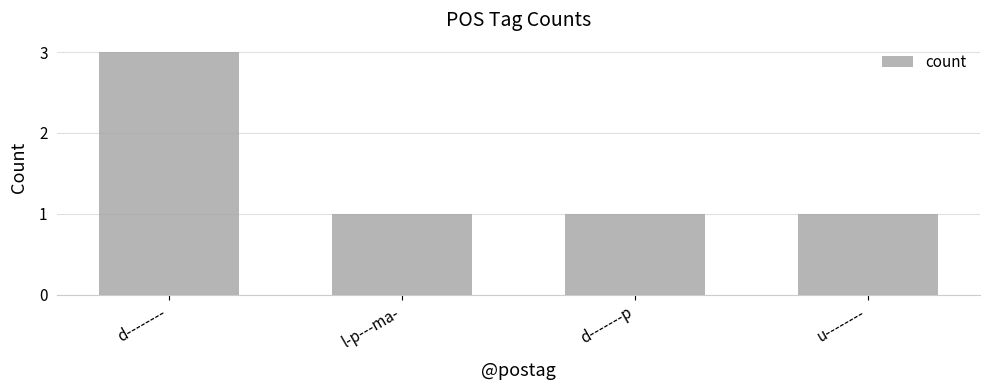

True or false: the data shows 1 at d-------p.

True